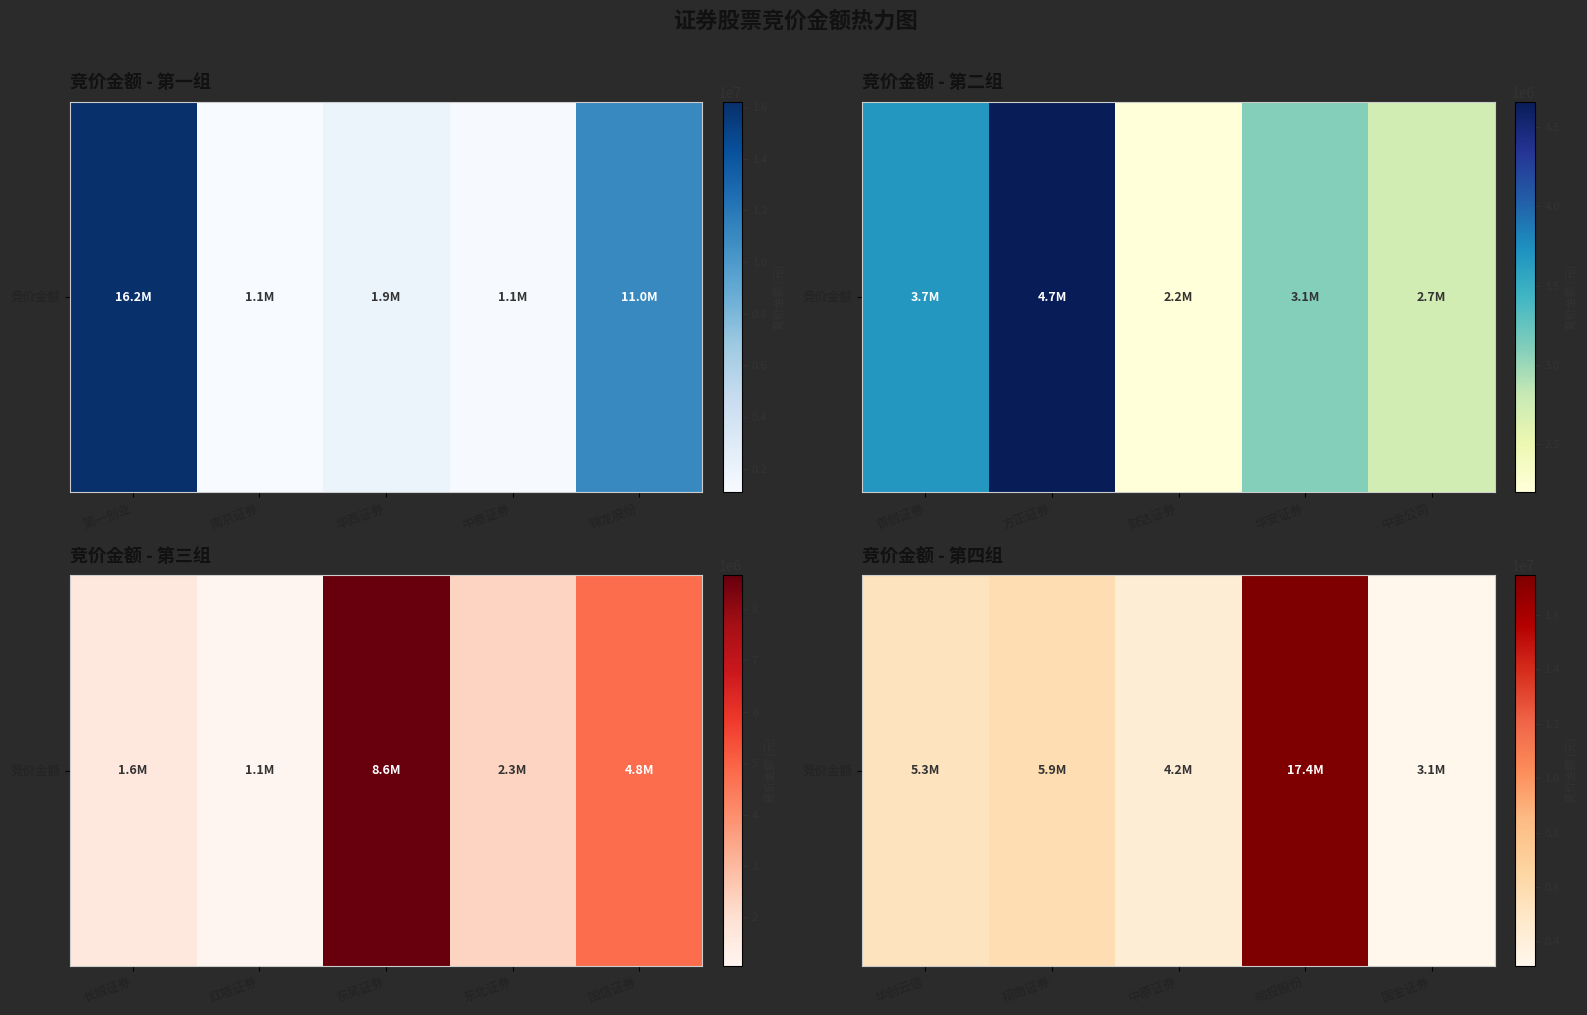

What is the ratio of the value at 华创云信 to the value at 中原证券?

1.3